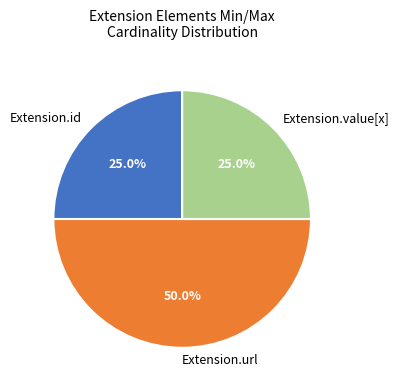

Between Extension.id and Extension.url, which is larger?

Extension.url